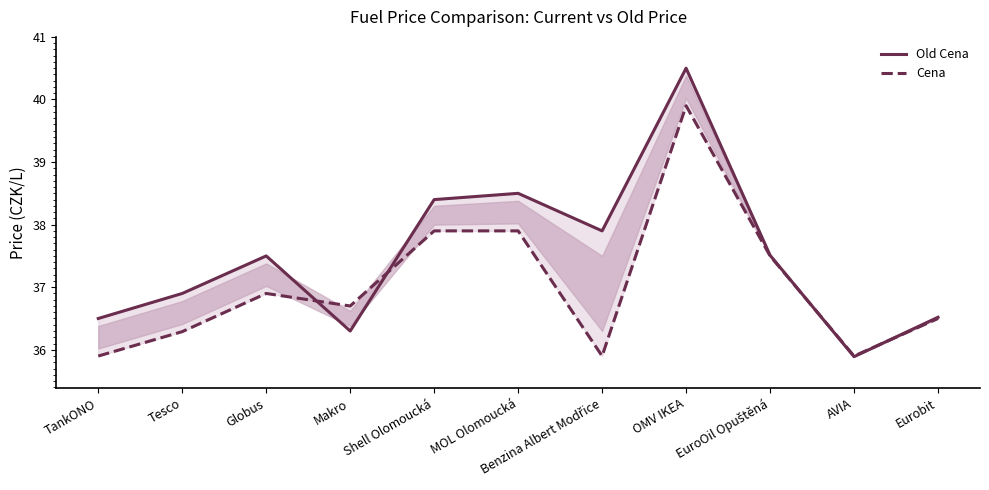

Rank the series by their average value, from highest to lowest.

Old Cena, Cena